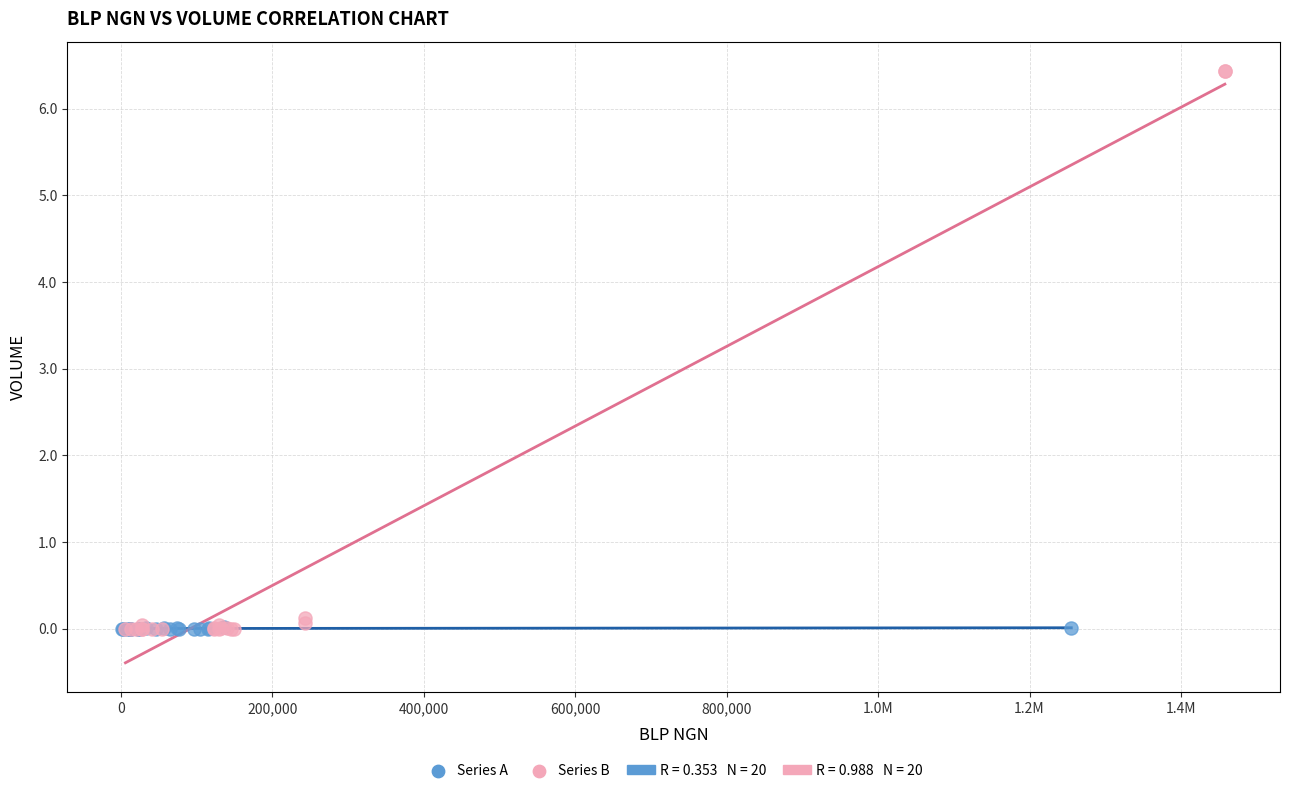

Which series contains the highest Y value?

Series B